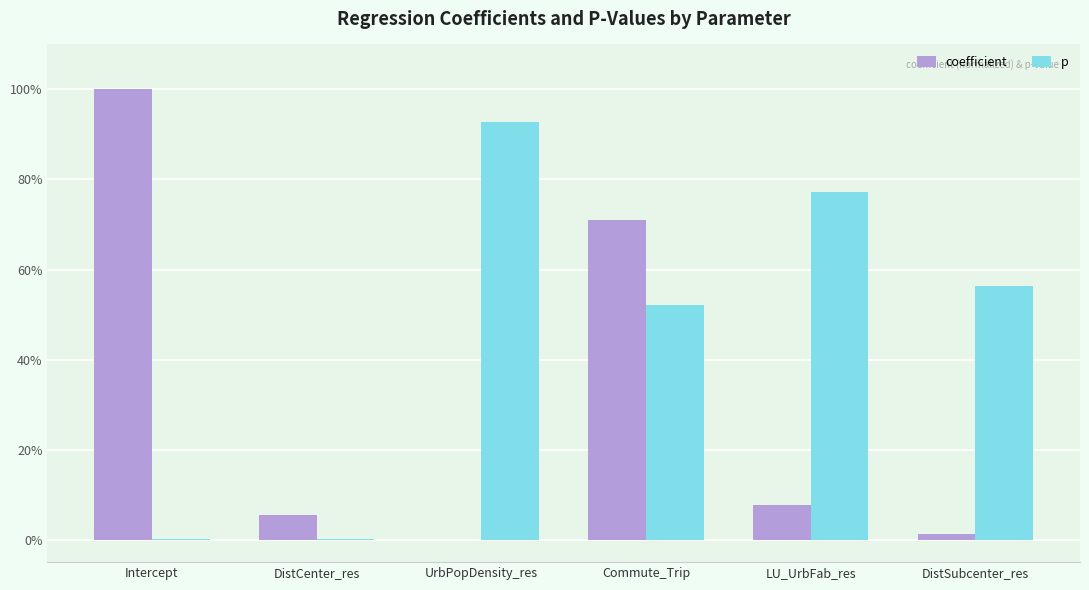

Rank the series by their maximum value, from lowest to highest.

p, coefficient